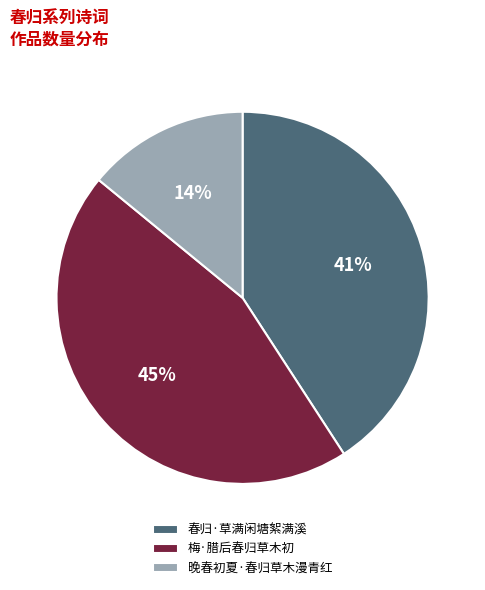

Do 春归·草满闲塘絮满溪 and 梅·腊后春归草木初 together represent more than half of the pie?

Yes